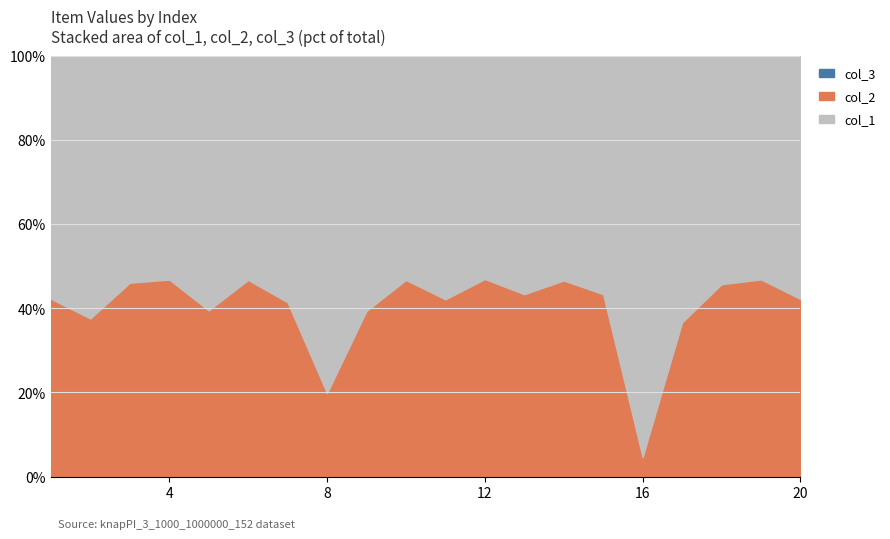

Which category has the highest value in the col_1 series?

12